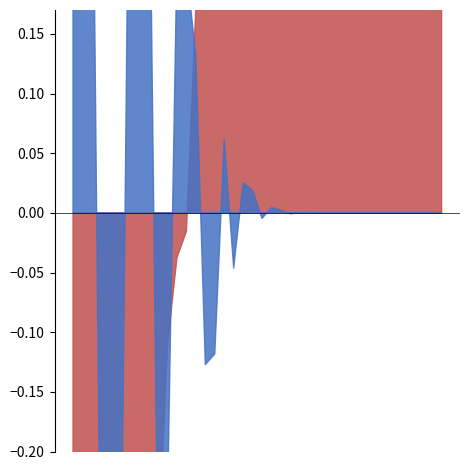

True or false: punt and gofor cross at least once.

True